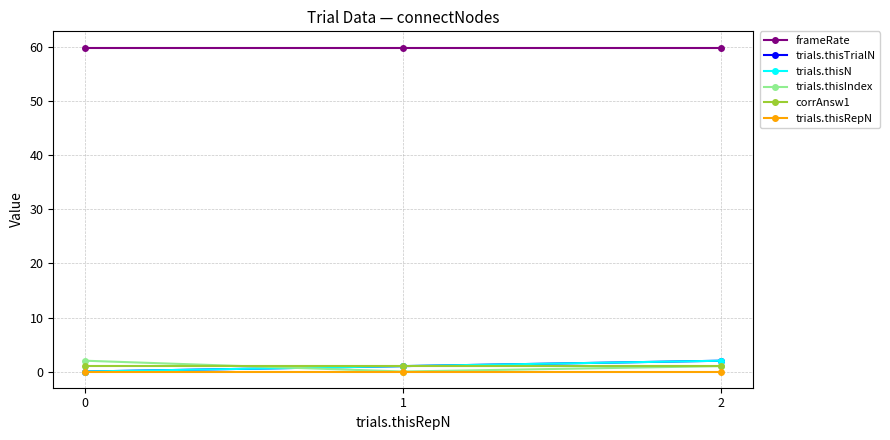

Reading left to right, transcribe all the data shown in this chart.

frameRate: 60.0	60.0	60.0
trials.thisTrialN: 0.0	1.0	2.0
trials.thisN: 0.0	1.0	2.0
trials.thisIndex: 2.0	0.0	1.0
corrAnsw1: 1.0	1.0	1.0
trials.thisRepN: 0.0	0.0	0.0